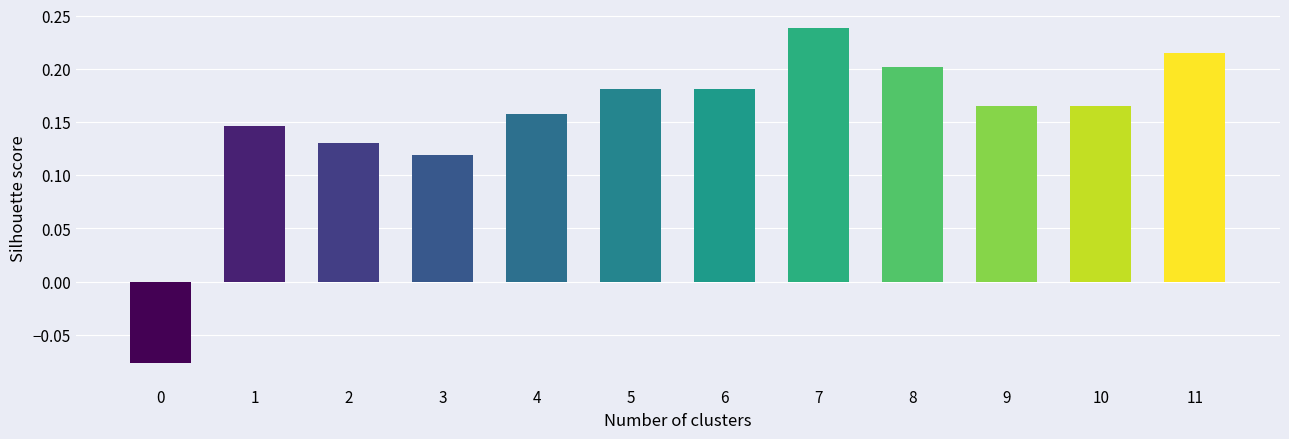

What is the difference between the maximum and minimum values?

0.3